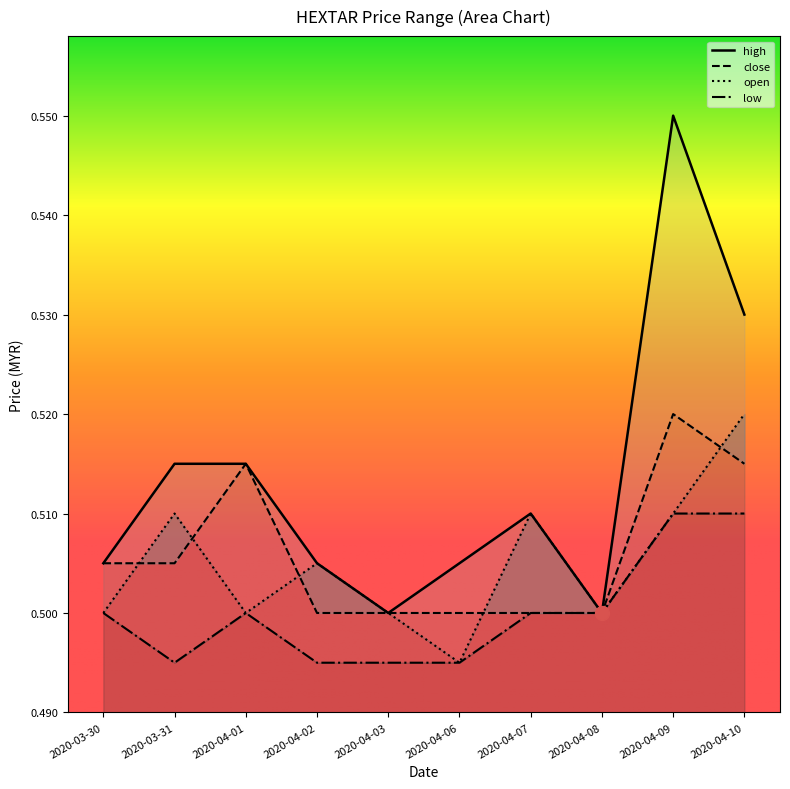

How many data points does each series have?

10